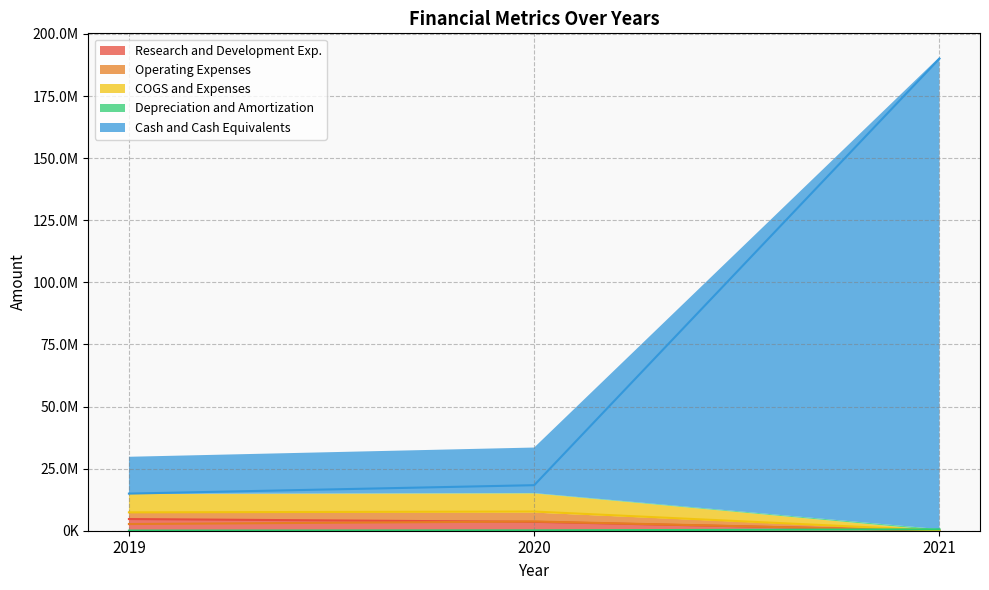

Which label corresponds to the smallest value in the chart?

2021